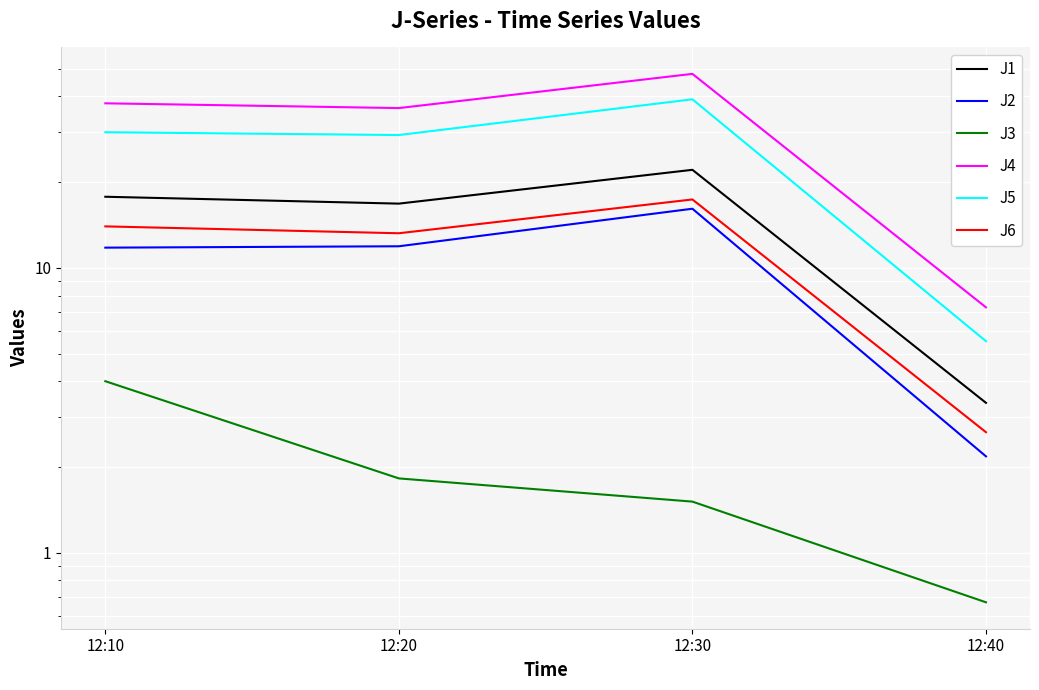

The value of J1 at 12:30 is 22.1. True or false?

True